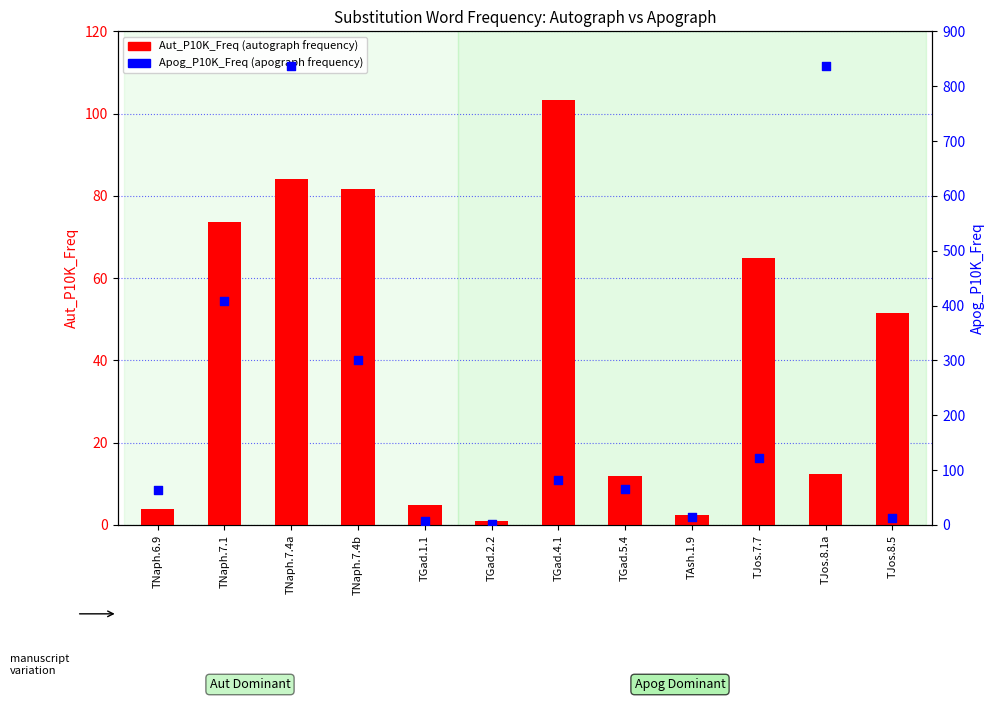

What is the total value across all series at TJos.8.5?

63.9